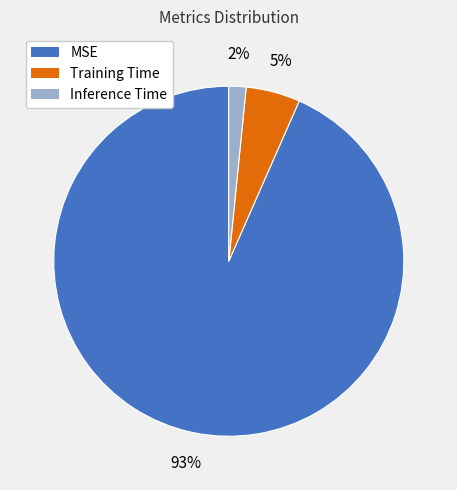

To the nearest percent, what portion does MSE represent?

93%